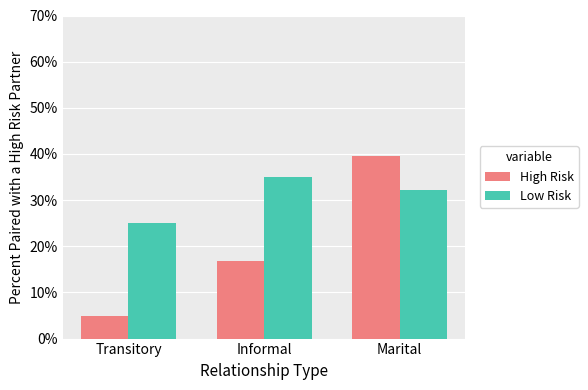

At Marital, list the series in order from largest to smallest.

High Risk, Low Risk